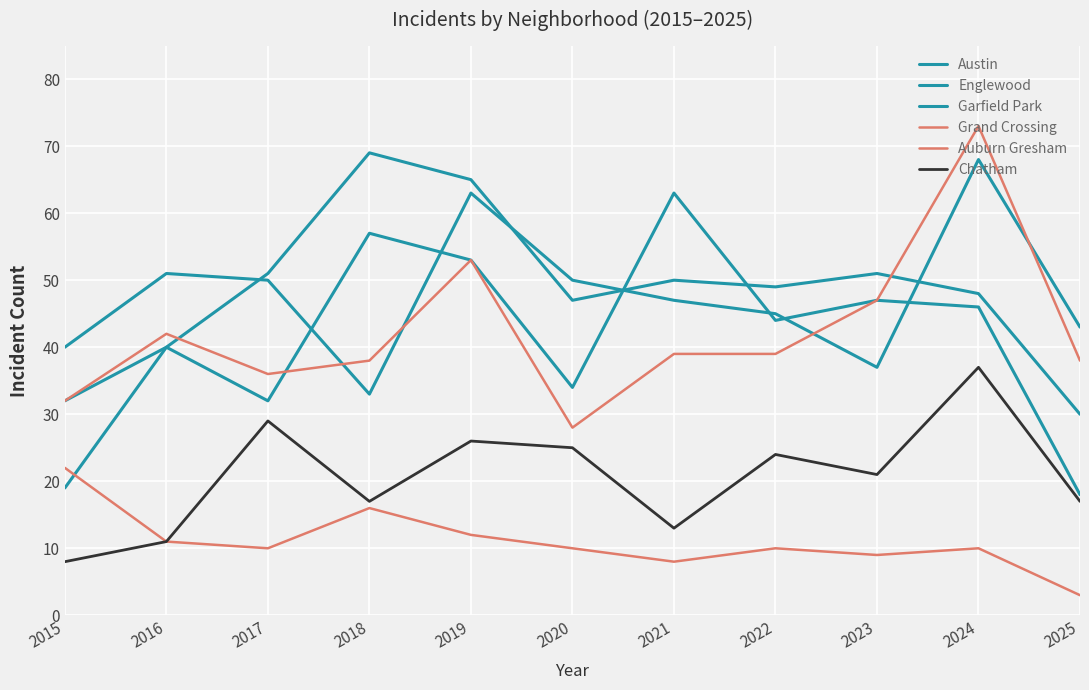

At how many categories does at least one series exceed 55?

4